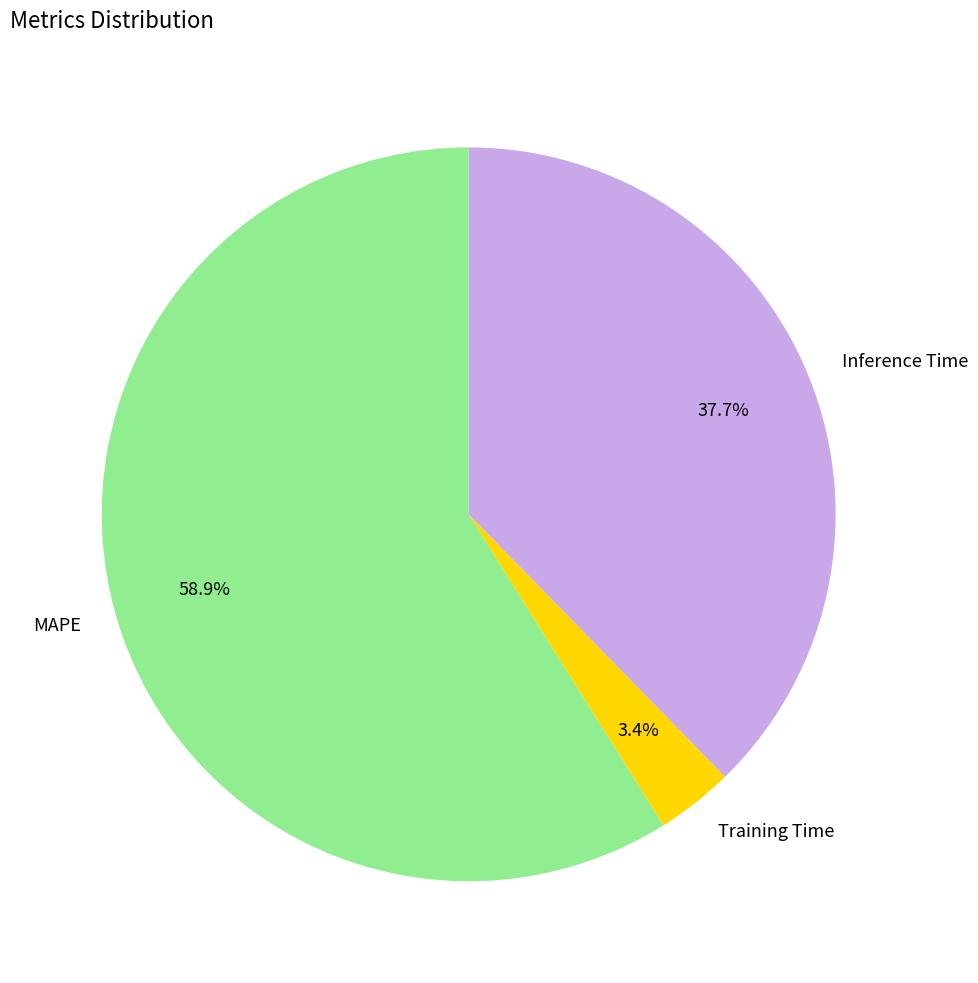

To the nearest percent, what percentage of the pie is Inference Time?

38%